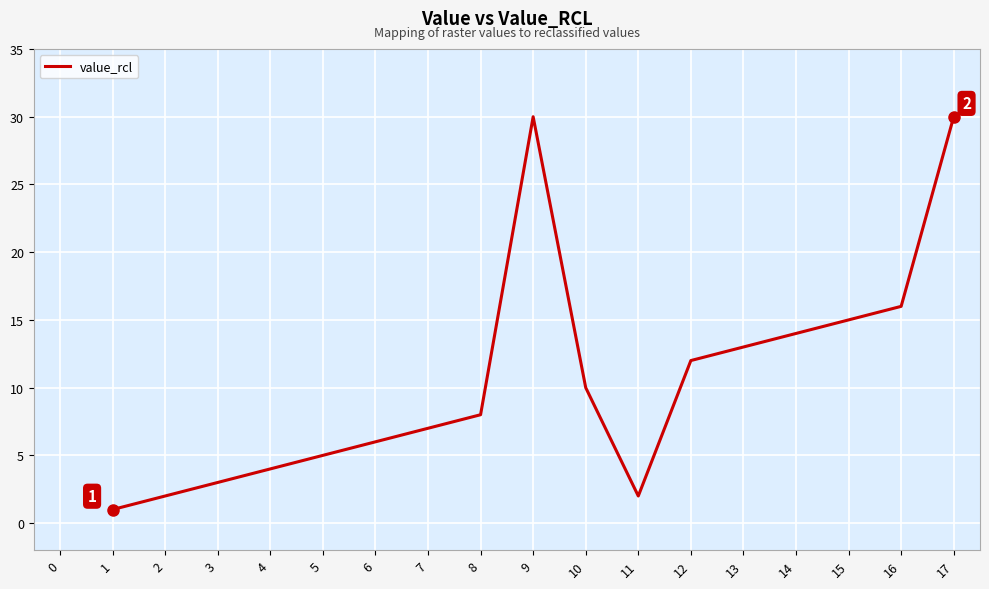

How many interior local peaks (higher than both neighbors) does the data have?

1